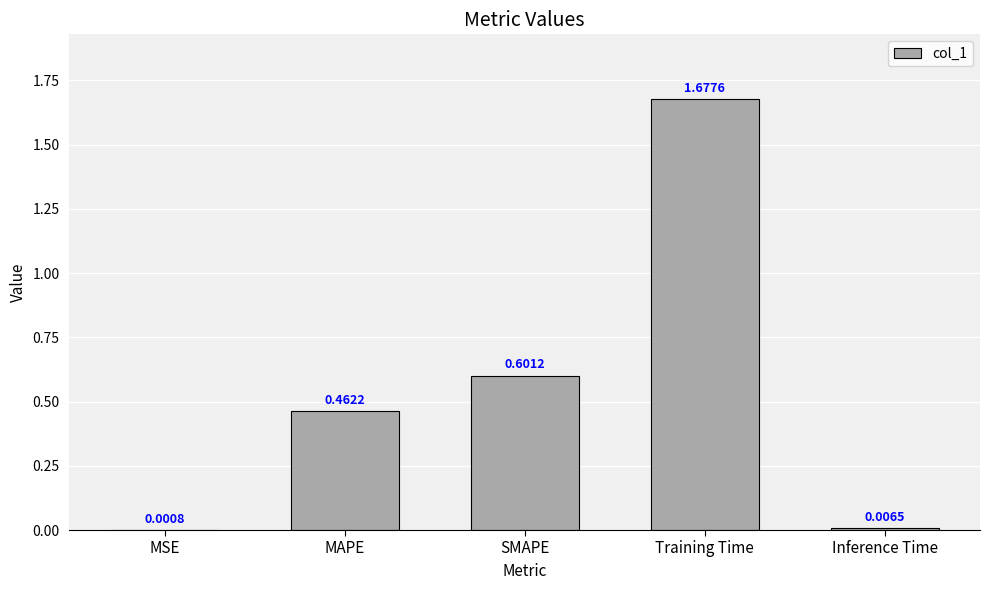

What is the sum of all values?

2.7